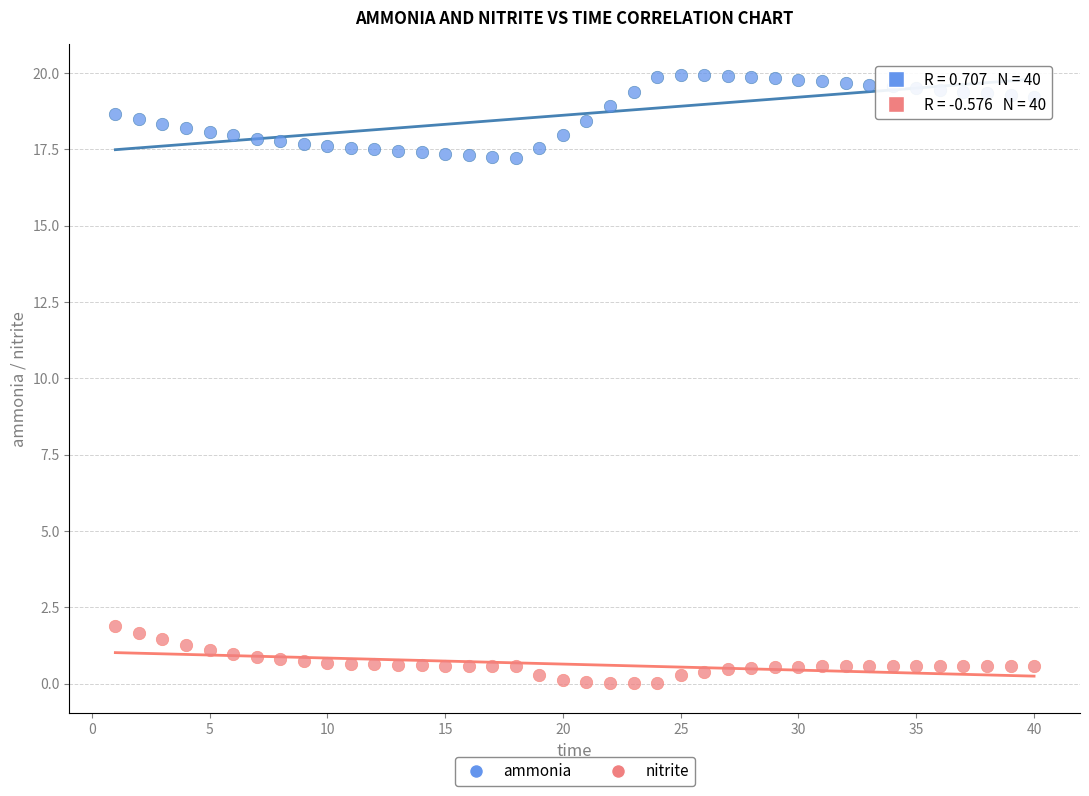

Which series reaches the maximum Y coordinate?

ammonia